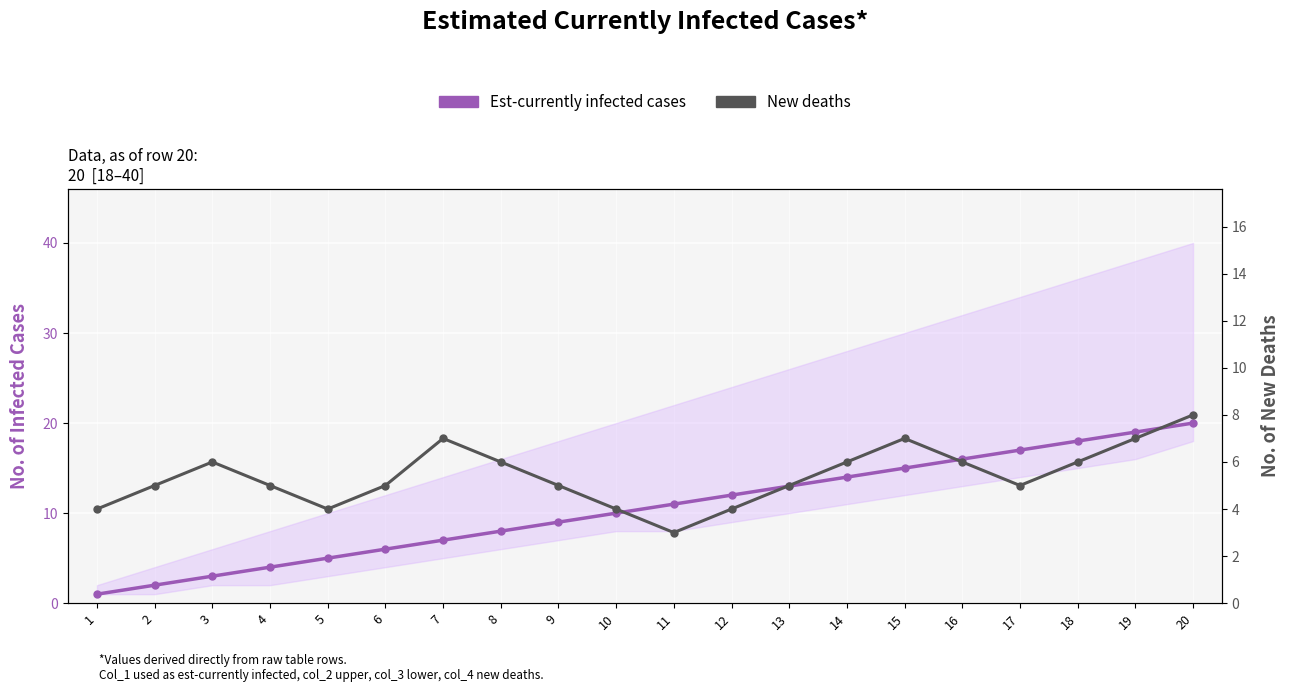

Reading right to left, what are all the values shown in this chart?

Est-currently infected cases: 20	19	18	17	16	15	14	13	12	11	10	9	8	7	6	5	4	3	2	1
New deaths: 8	7	6	5	6	7	6	5	4	3	4	5	6	7	5	4	5	6	5	4